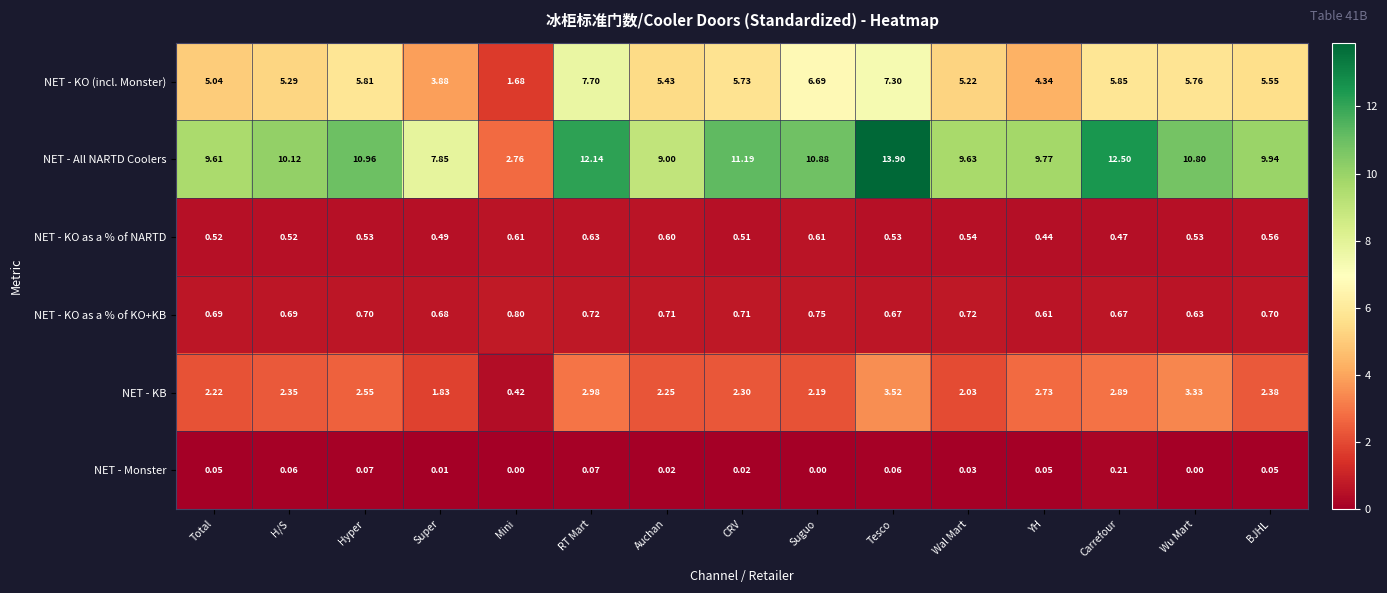

How many categories are shown in the chart?

15